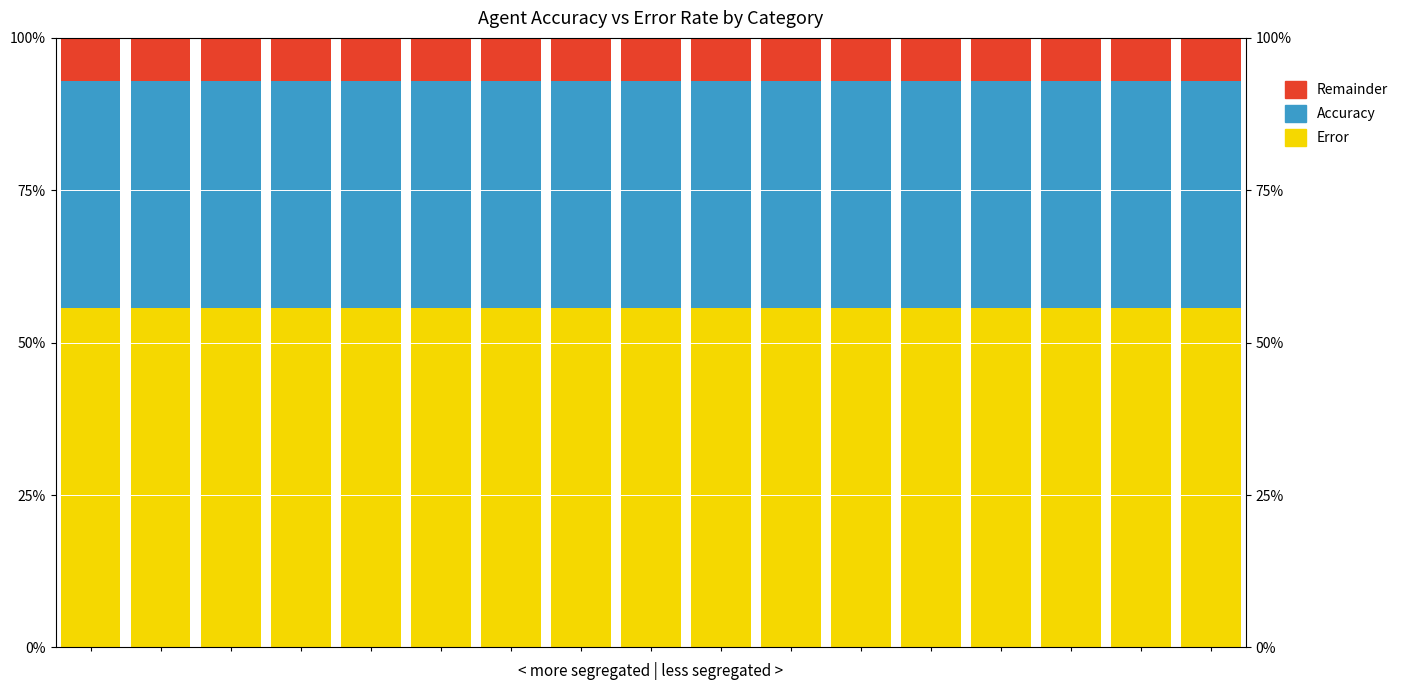

Reading left to right, list all the values displayed in this chart.

Error: 55.7	55.7	55.7	55.7	55.7	55.7	55.7	55.7	55.7	55.7	55.7	55.7	55.7	55.7	55.7	55.7	55.7
Accuracy: 37.1	37.1	37.1	37.1	37.1	37.1	37.1	37.1	37.1	37.1	37.1	37.1	37.1	37.1	37.1	37.1	37.1
Remainder: 7.1	7.1	7.1	7.1	7.1	7.1	7.1	7.1	7.1	7.1	7.1	7.1	7.1	7.1	7.1	7.1	7.1